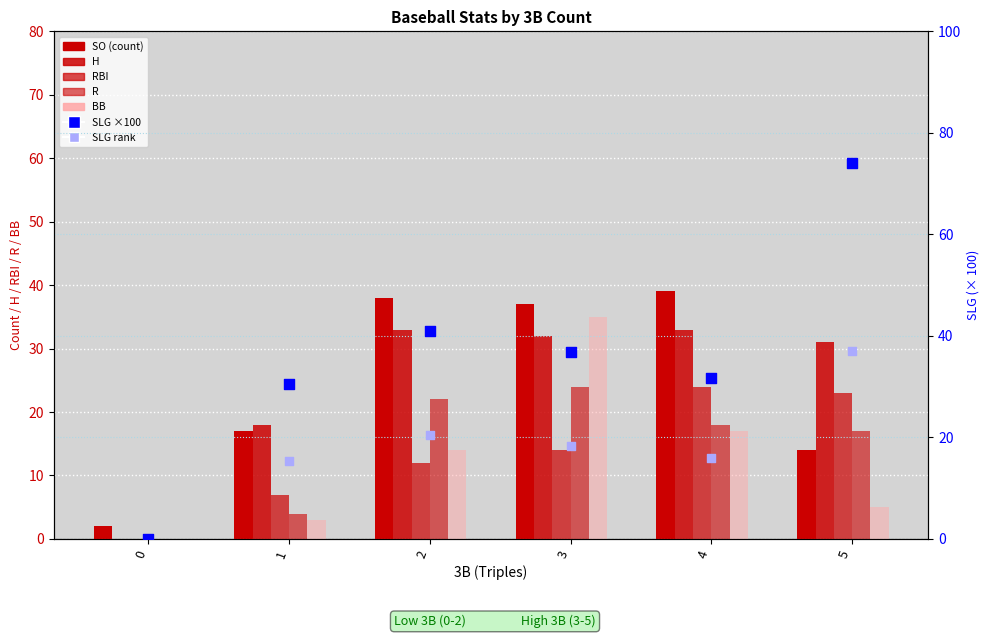

Which series contains the highest Y value?

SLG